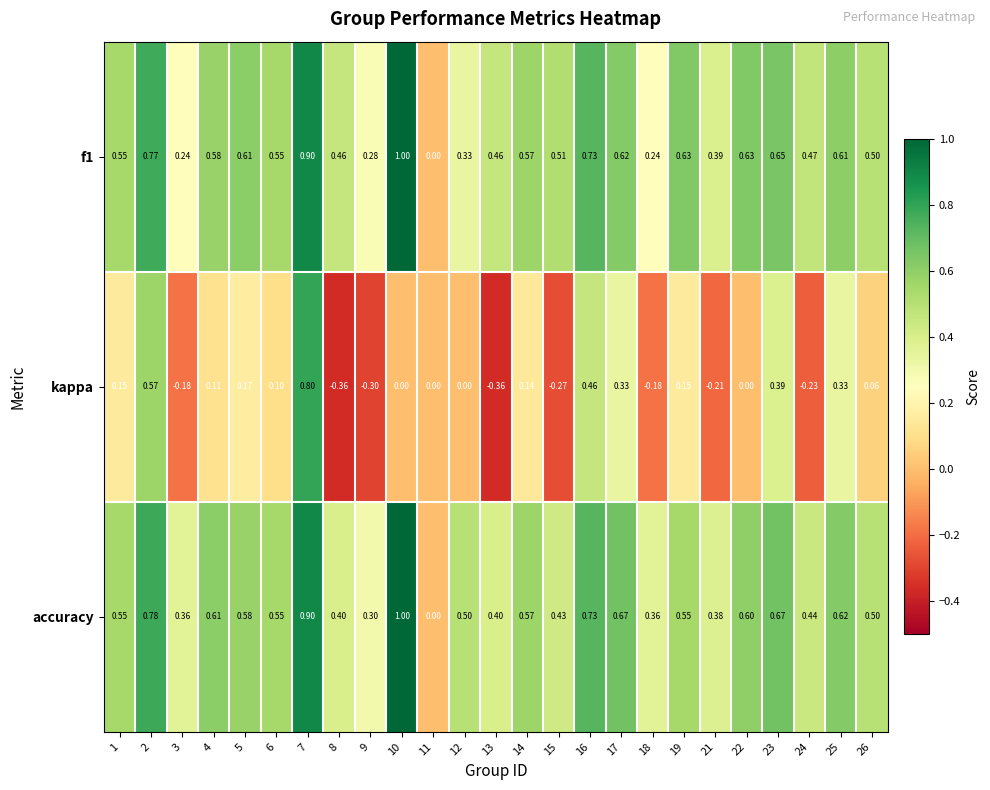

Between 18 and 19, which series saw the biggest shift?

f1